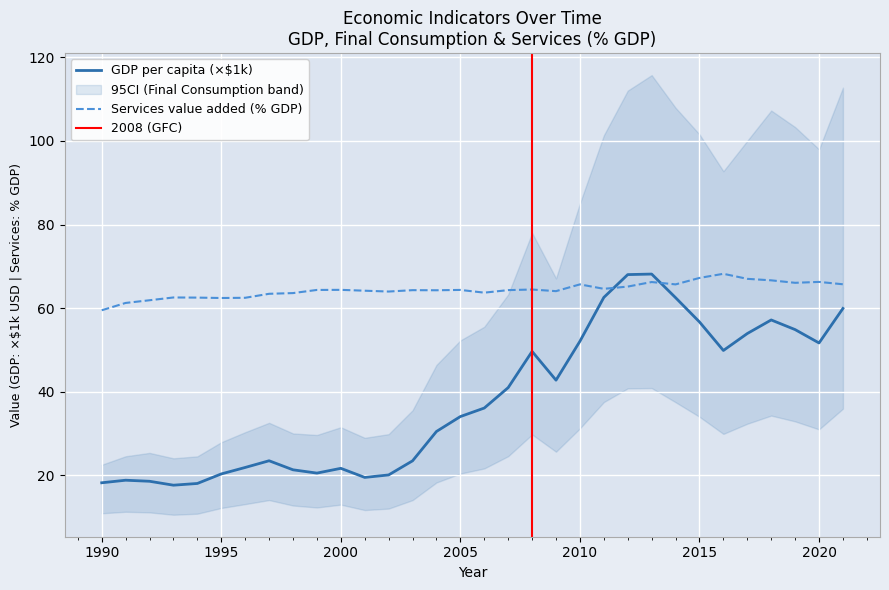

The value of GDP_per_capita_current_USD at 2021 is 39.8. True or false?

False